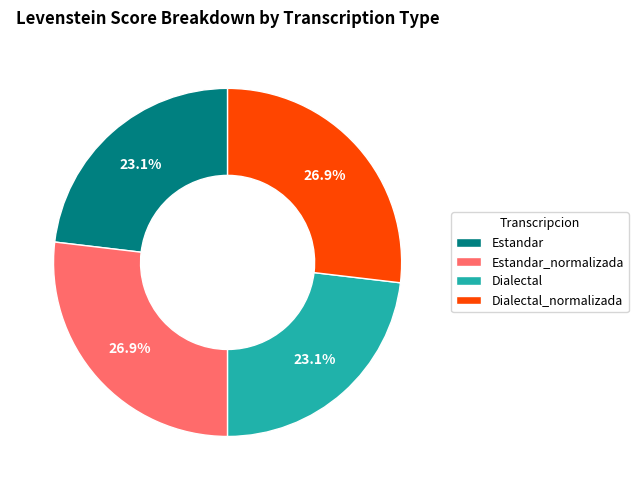

Does Estandar_normalizada account for over 50% of the chart?

No